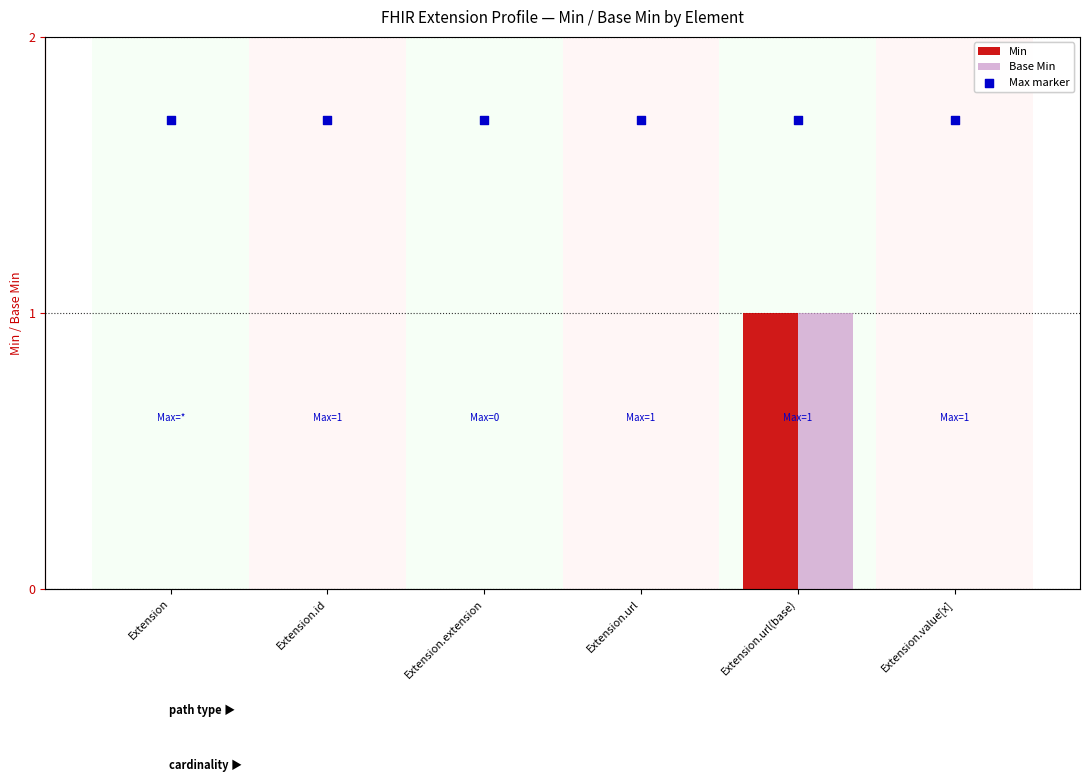

Is the value of Base Min at Extension.value[x] greater than the value of Min at Extension.url(base)?

No